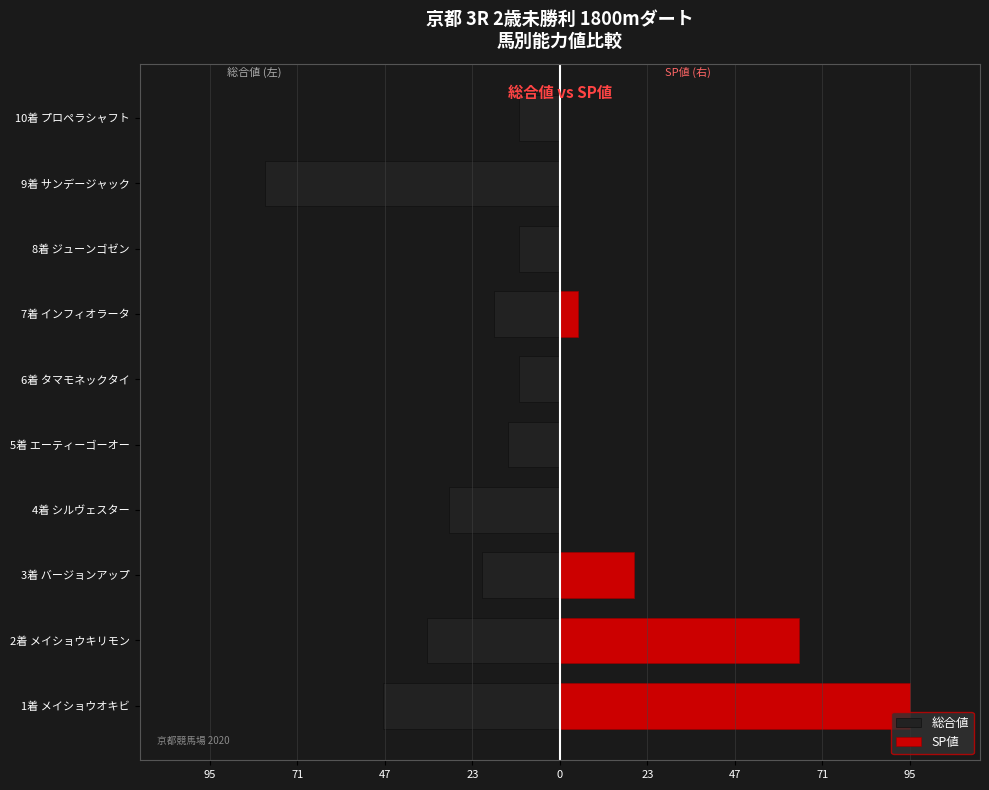

Reading right to left, transcribe all the data shown in this chart.

総合値: -11	-80	-11	-18	-11	-14	-30	-21	-36	-48
SP値: 0	0	0	5	0	0	0	20	65	95